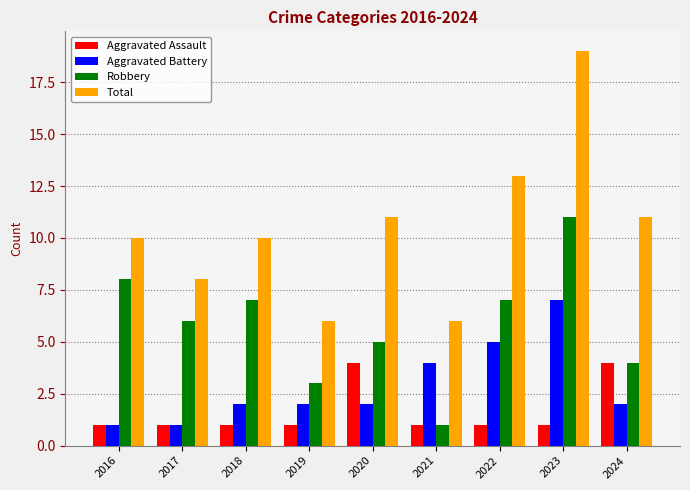

Where does the Robbery series first go above 6?

2016